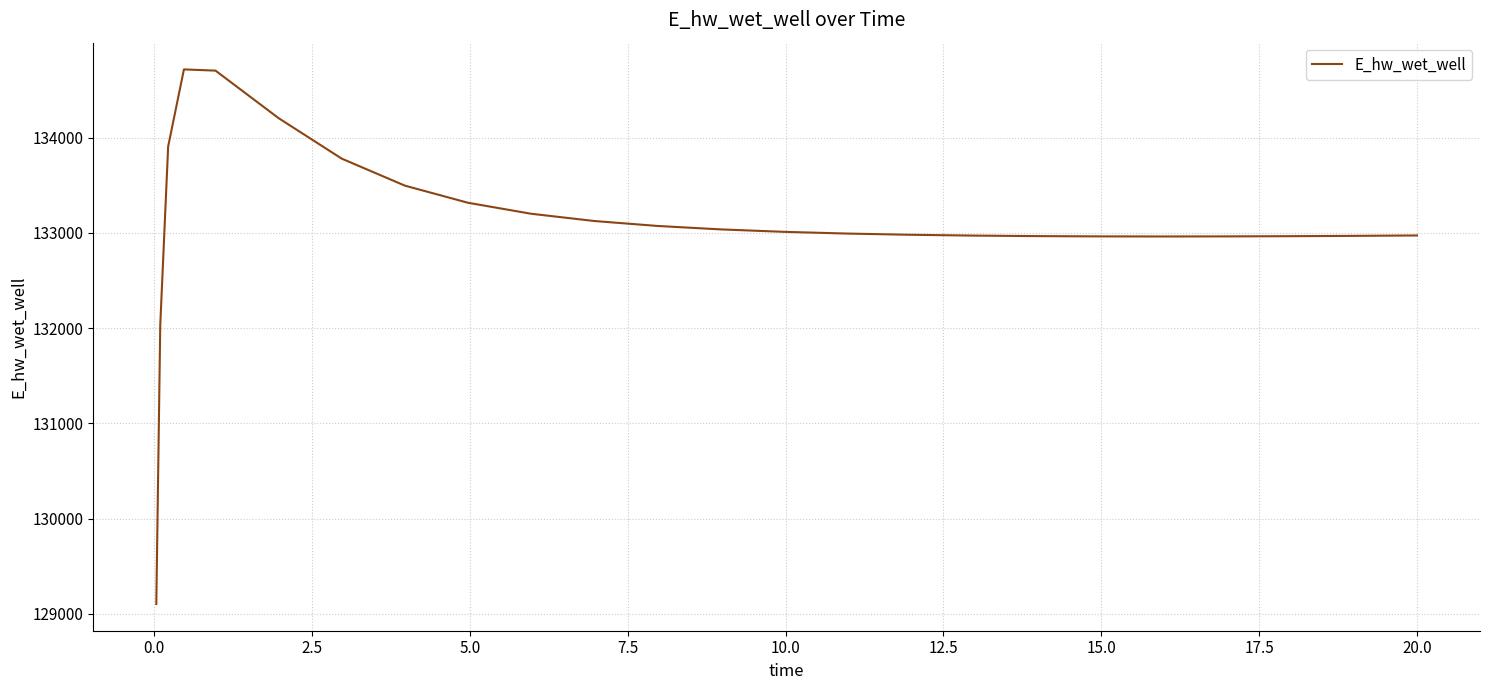

What is the difference between the maximum and minimum values?

5614.2